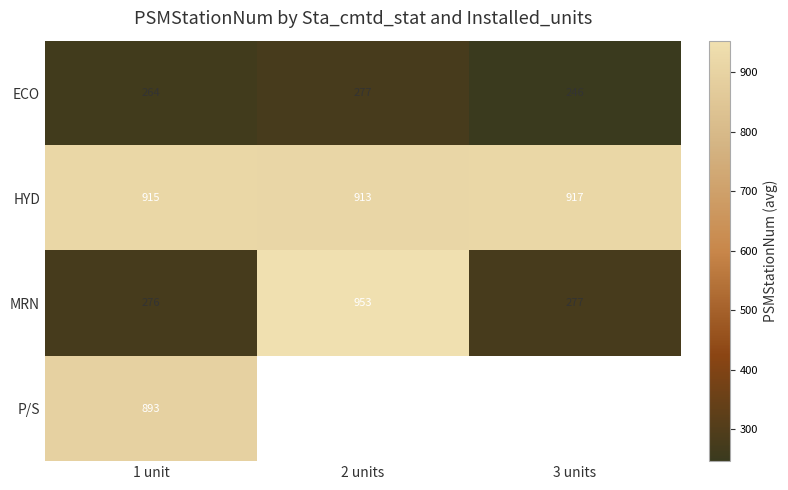

What is the total value across all series at 3 units?

1440